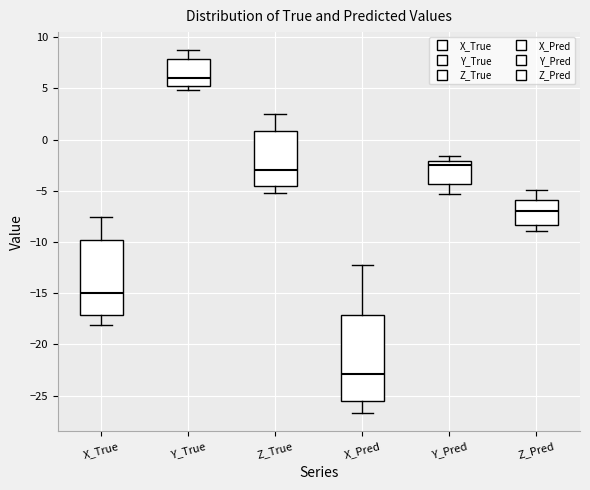

Reading left to right, read every box against the y-axis: the position of its median line, the range the box covers, and the ends of its whiskers. The values are not printed on the chart, so give them approximately, as read against the axis.

X_True: median -15.0, box -17.0 to -10.0, whiskers -18.0 to -7.5
Y_True: median 6.0, box 5.0 to 8.0, whiskers 5.0 (just below the box's lower edge) to 8.5
Z_True: median -3.0, box -4.5 to 1.0, whiskers -5.0 to 2.5
X_Pred: median -23.0, box -25.5 to -17.0, whiskers -26.5 to -12.0
Y_Pred: median -2.5, box -4.5 to -2.0, whiskers -5.5 to -1.5
Z_Pred: median -7.0, box -8.5 to -6.0, whiskers -9.0 to -5.0